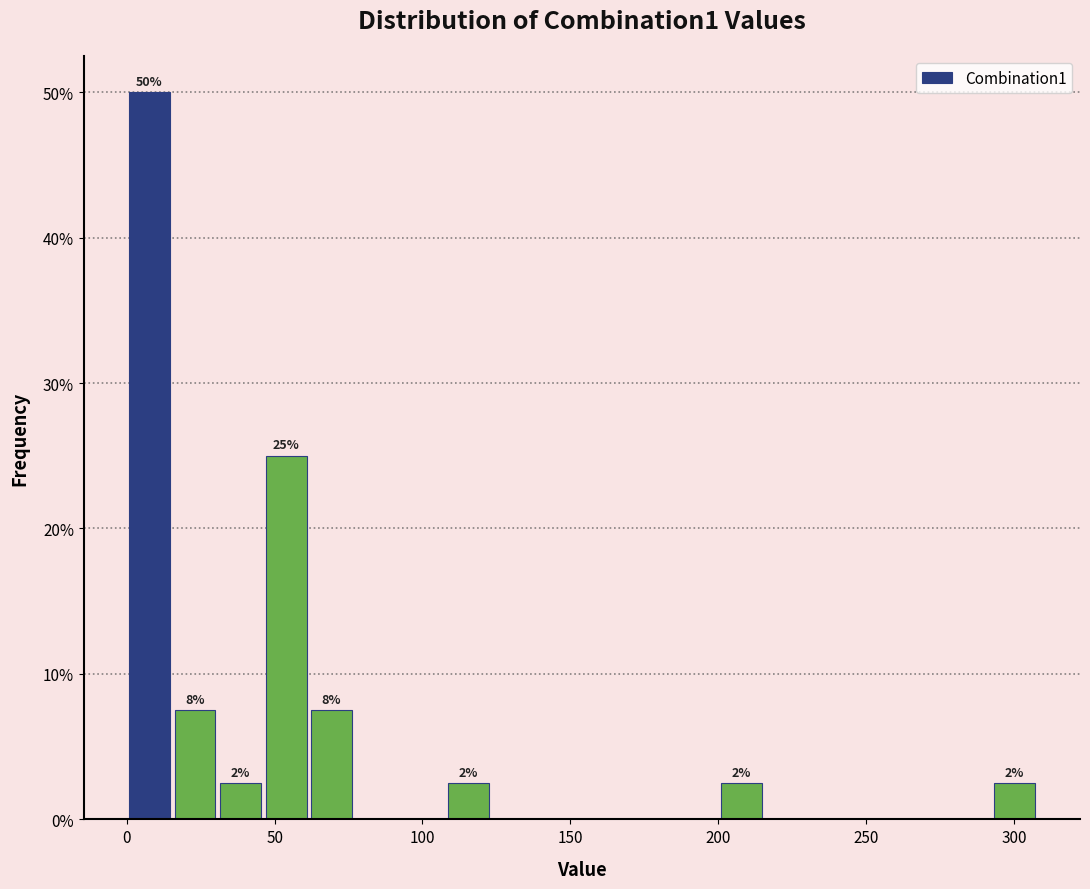

Around what value on the x-axis is the tallest bar? Give the approximate position of its centre, as read against the axis.

10